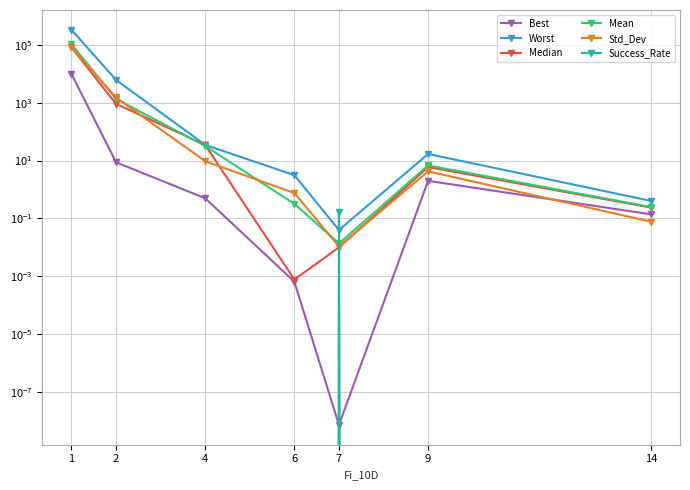

Rank the categories by Success_Rate value from highest to lowest.

7, 1, 2, 4, 6, 9, 14